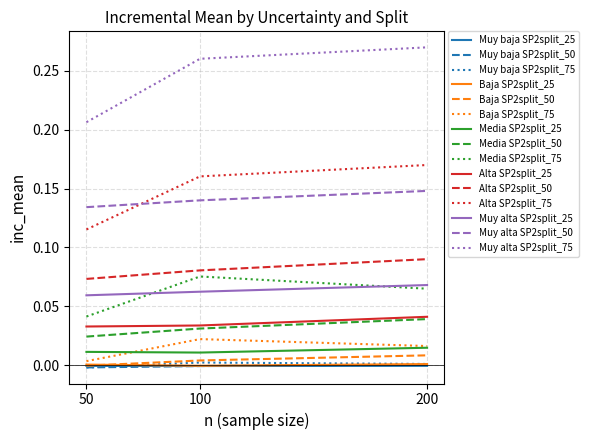

Which series has the largest range (max minus min)?

Muy alta SP2split_75